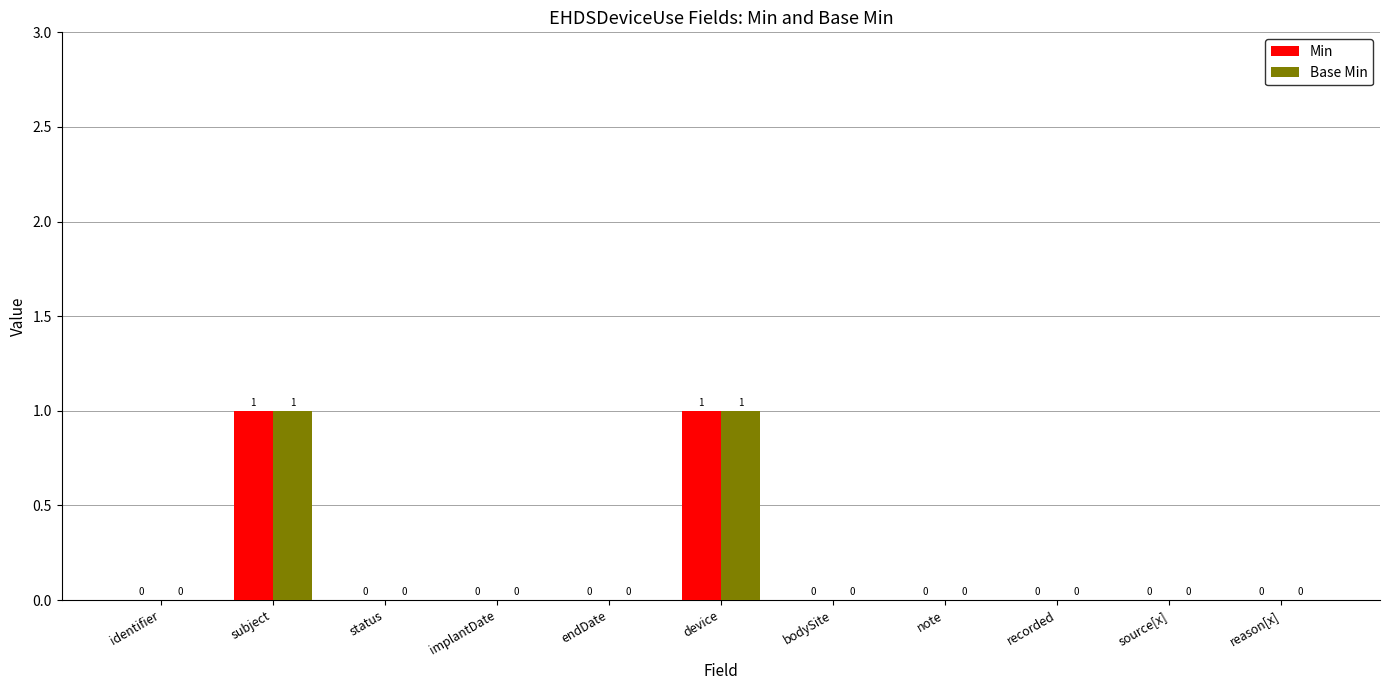

The value of Min at identifier is -1. True or false?

False